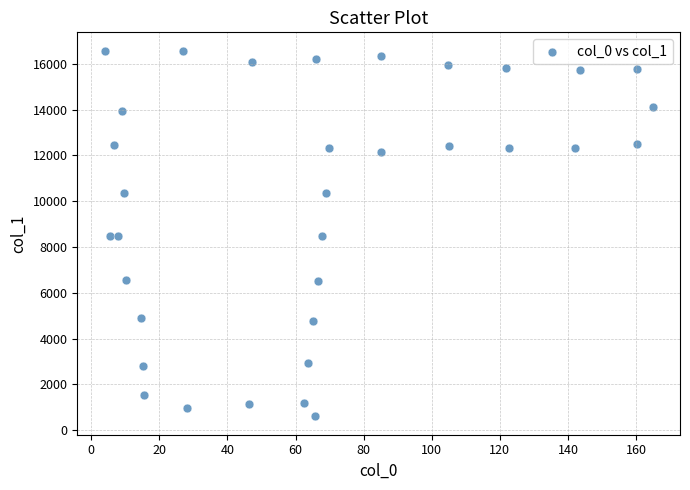

What is the range of Y values (max minus min)?

15978.1